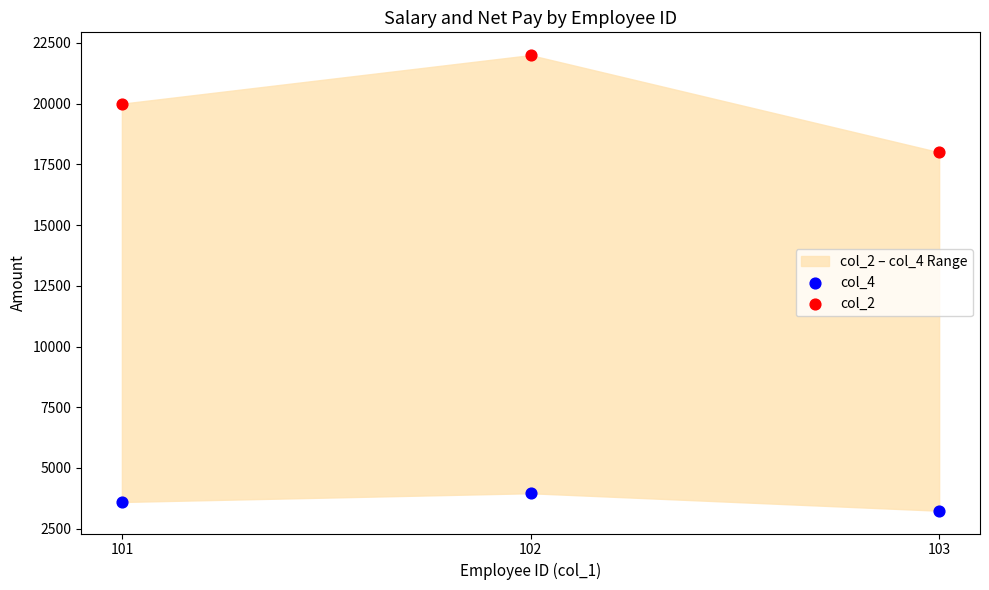

Which series has the largest Y range (max minus min)?

col_2